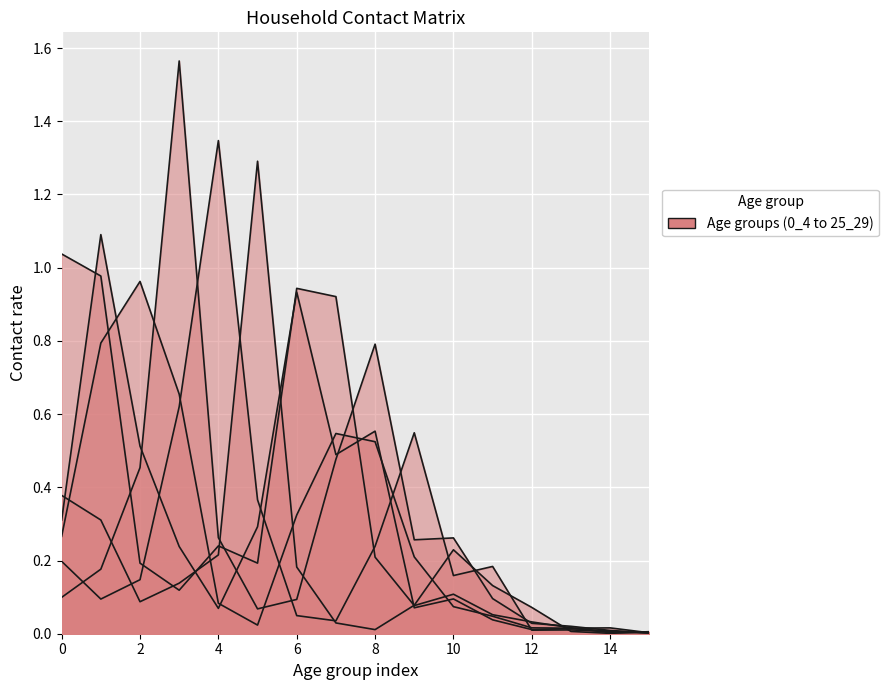

Which category has the lowest value across all series?

14